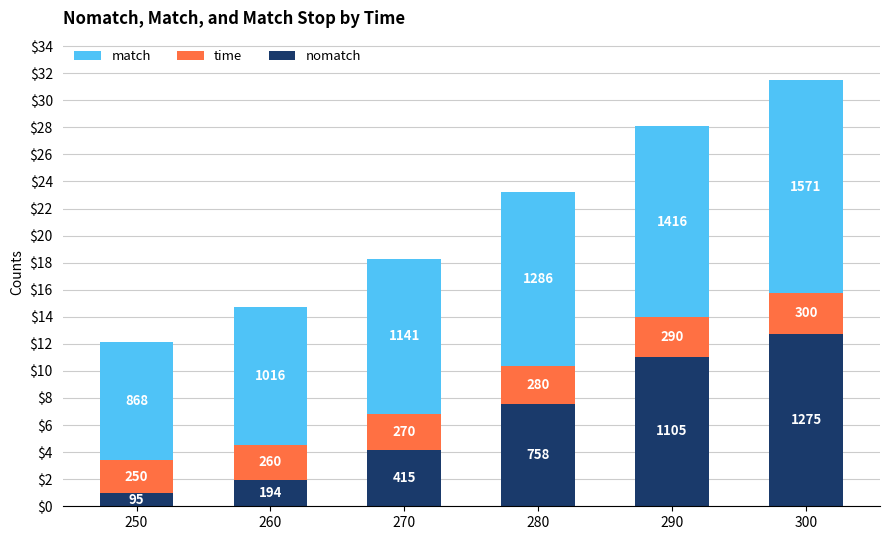

Are the bars horizontal?

No